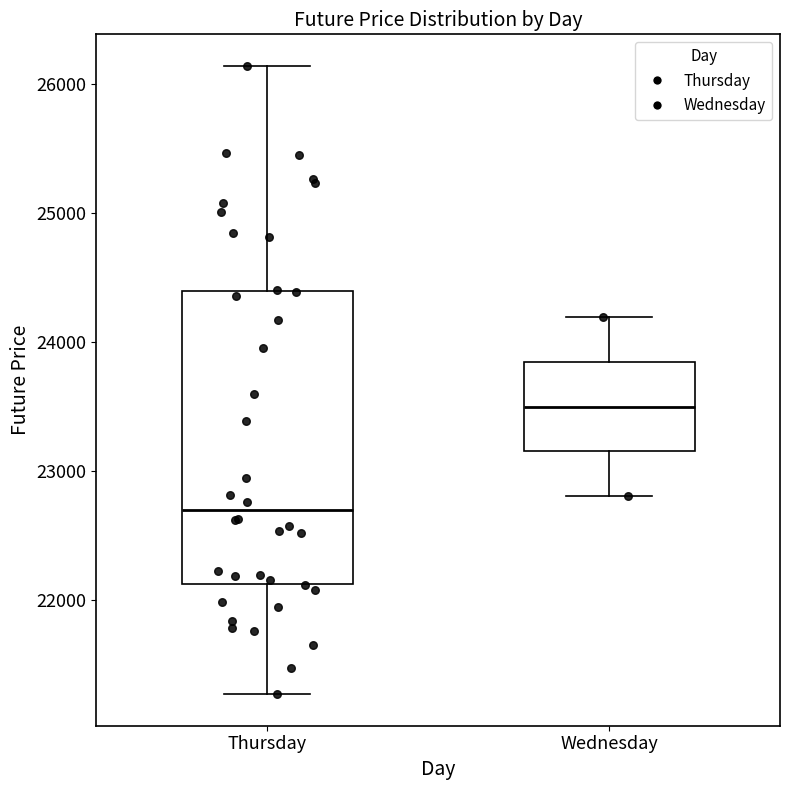

Reading left to right, read every box against the y-axis: the position of its median line, the range the box covers, and the ends of its whiskers. The values are not printed on the chart, so give them approximately, as read against the axis.

Thursday: median 22700, box 22100 to 24400, whiskers 21300 to 26100
Wednesday: median 23500, box 23200 to 23800, whiskers 22800 to 24200